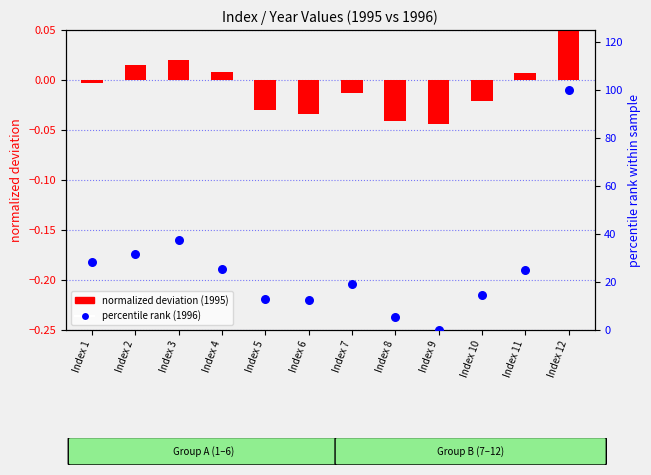

At which category is the sum across all series the highest?

Index 12